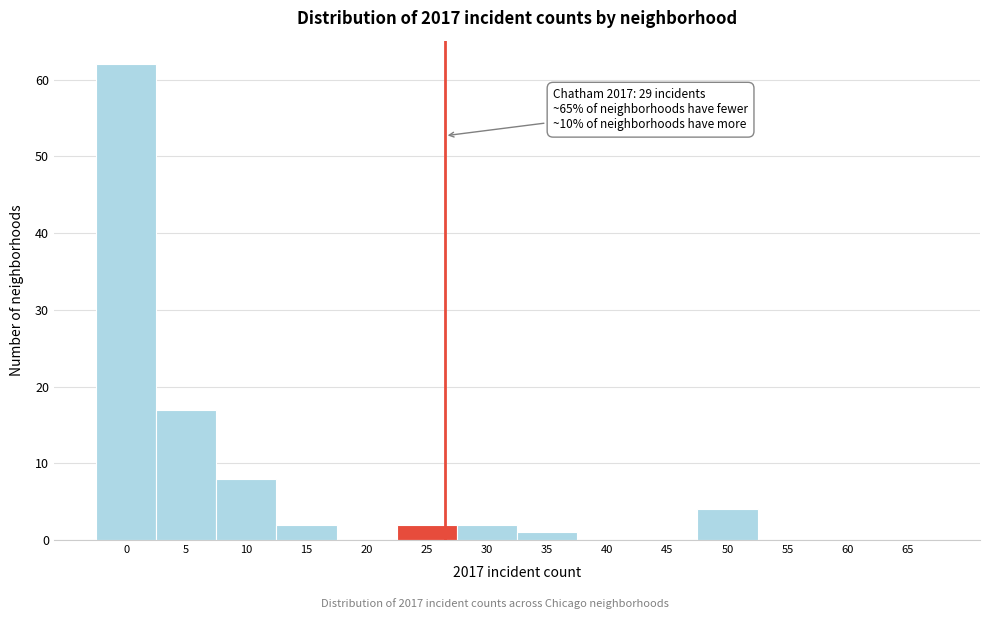

Reading left to right, what are all the values shown in this chart?

0=62	5=17	10=8	15=2	20=0	25=2	30=2	35=1	40=0	45=0	50=4	55=0	60=0	65=0